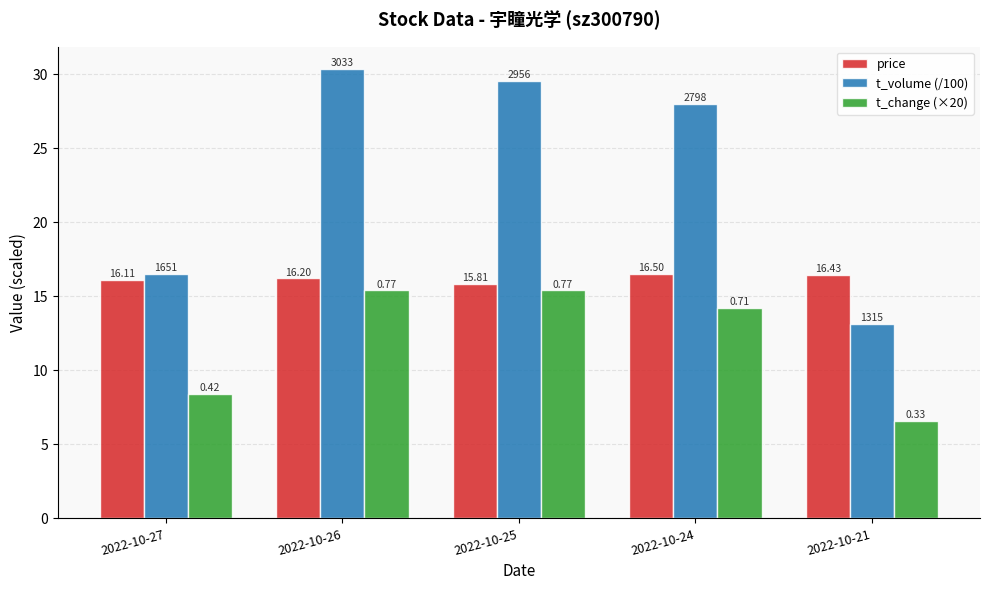

What are all the series names shown in the legend?

price, t_volume (/100), t_change (×20)